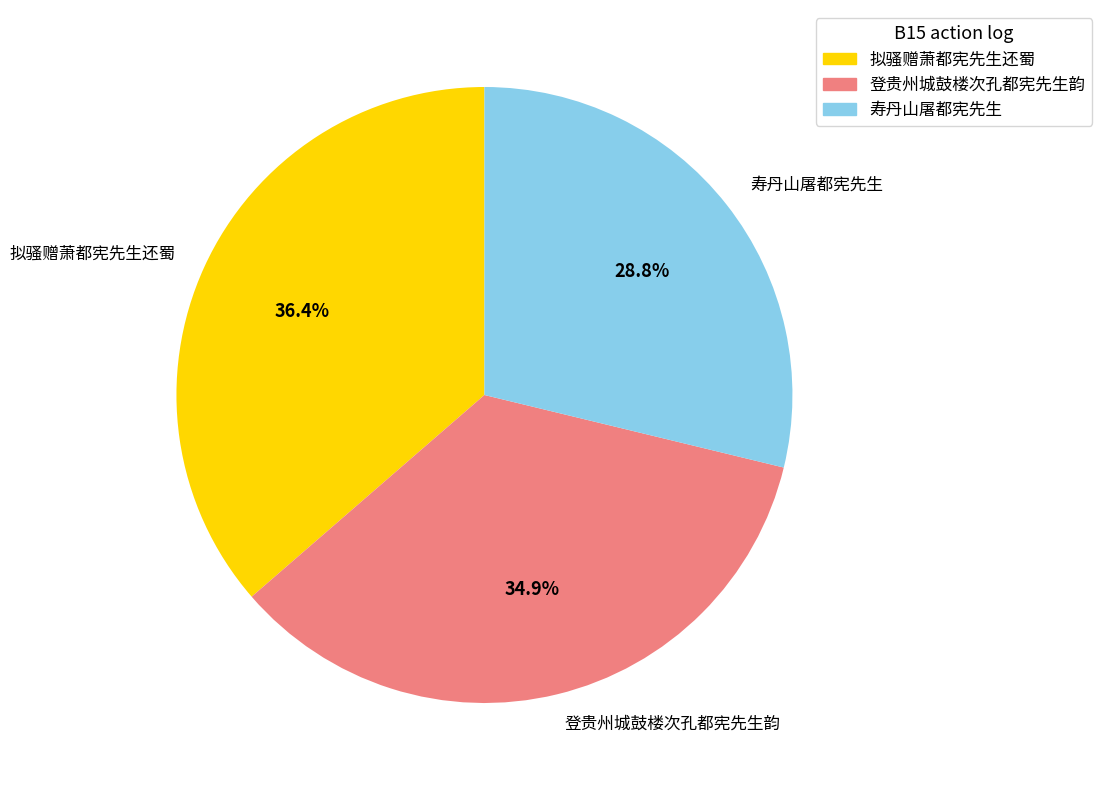

Do 拟骚赠萧都宪先生还蜀 and 登贵州城鼓楼次孔都宪先生韵 together represent more than half of the pie?

Yes